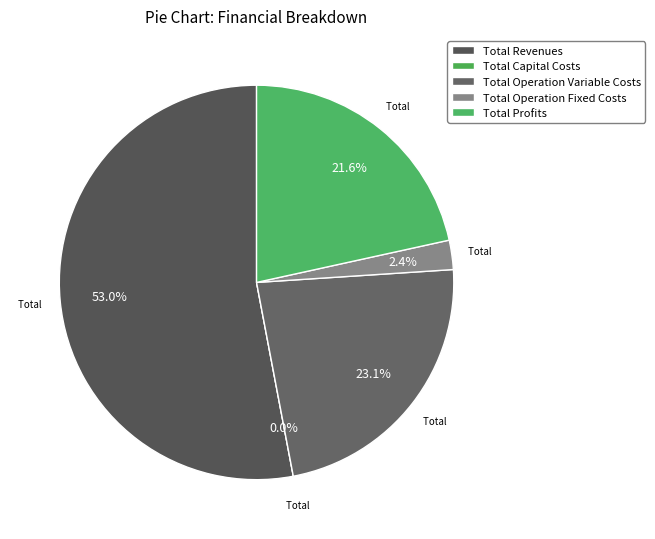

Count the number of slices in the pie.

5